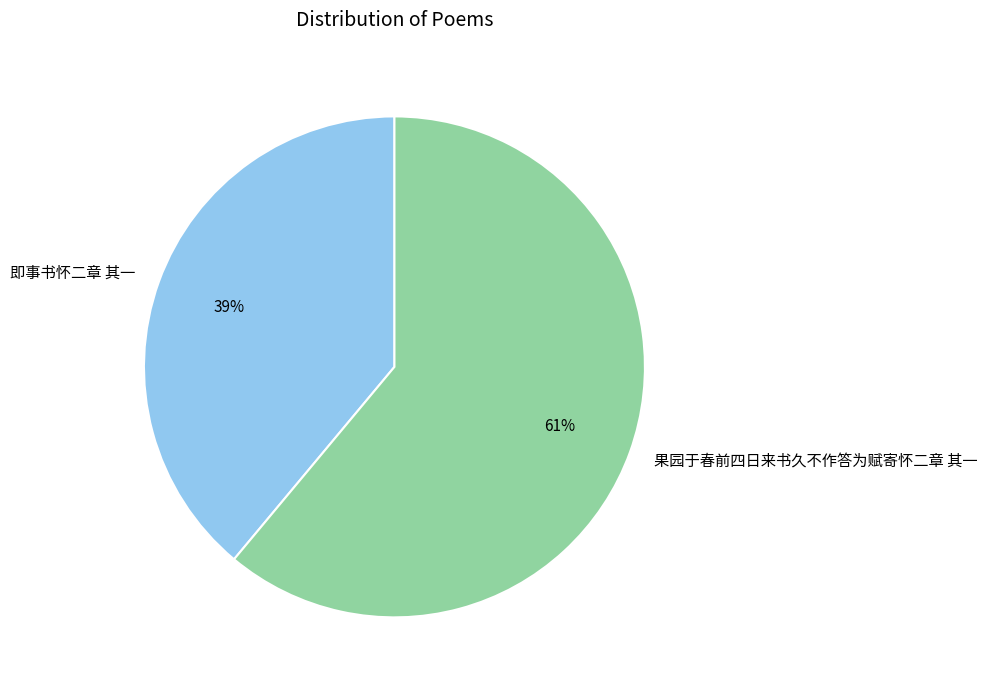

Which has a higher value, 果园于春前四日来书久不作答为赋寄怀二章 其一 or 即事书怀二章 其一?

果园于春前四日来书久不作答为赋寄怀二章 其一